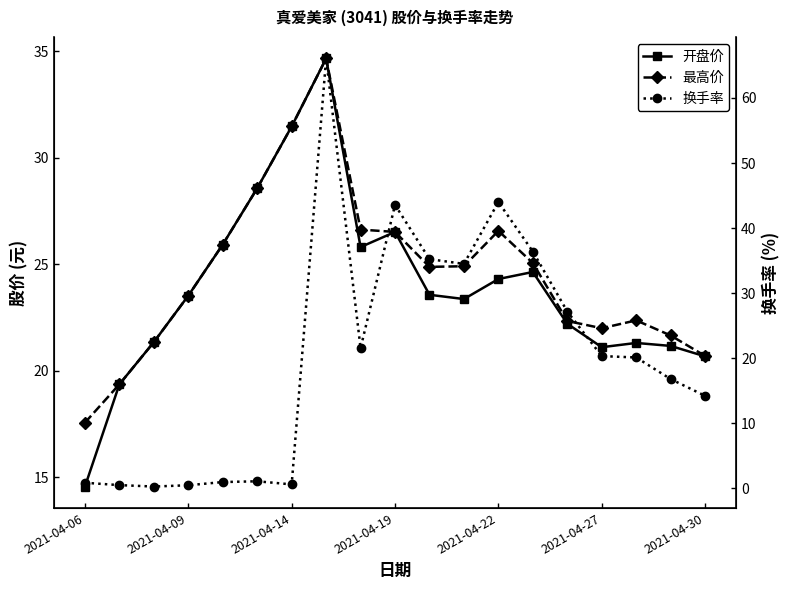

At 2021-04-09, list the series in order from smallest to largest.

换手率, 开盘价, 最高价